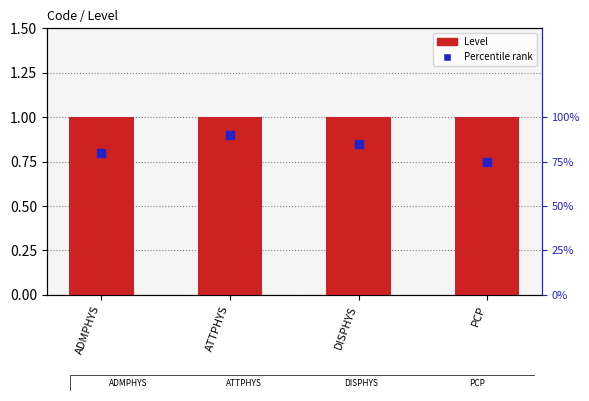

Which series has the largest total across all categories?

Level